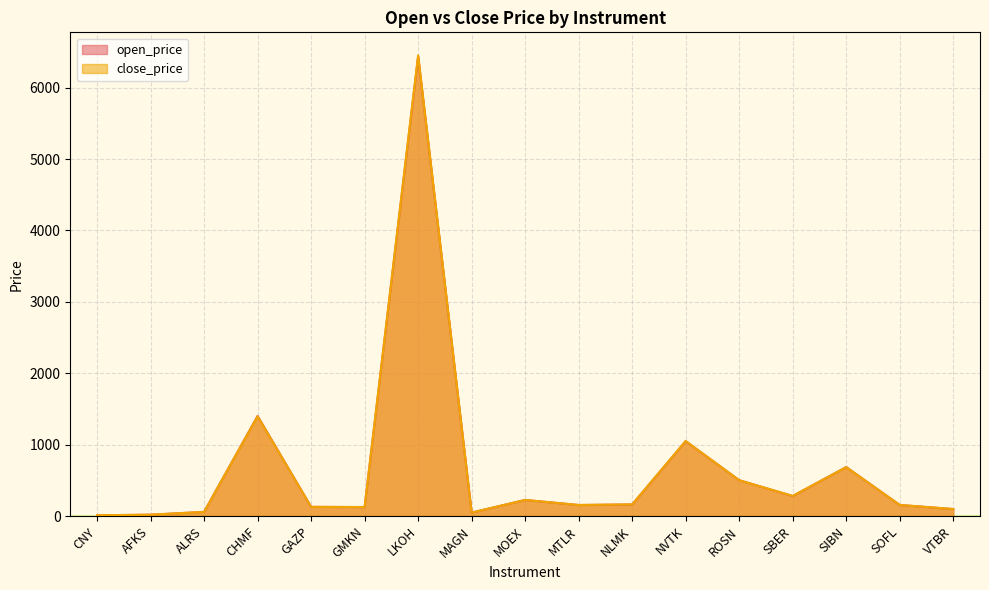

Between which two adjacent categories do open_price and close_price first intersect?

CNY and AFKS